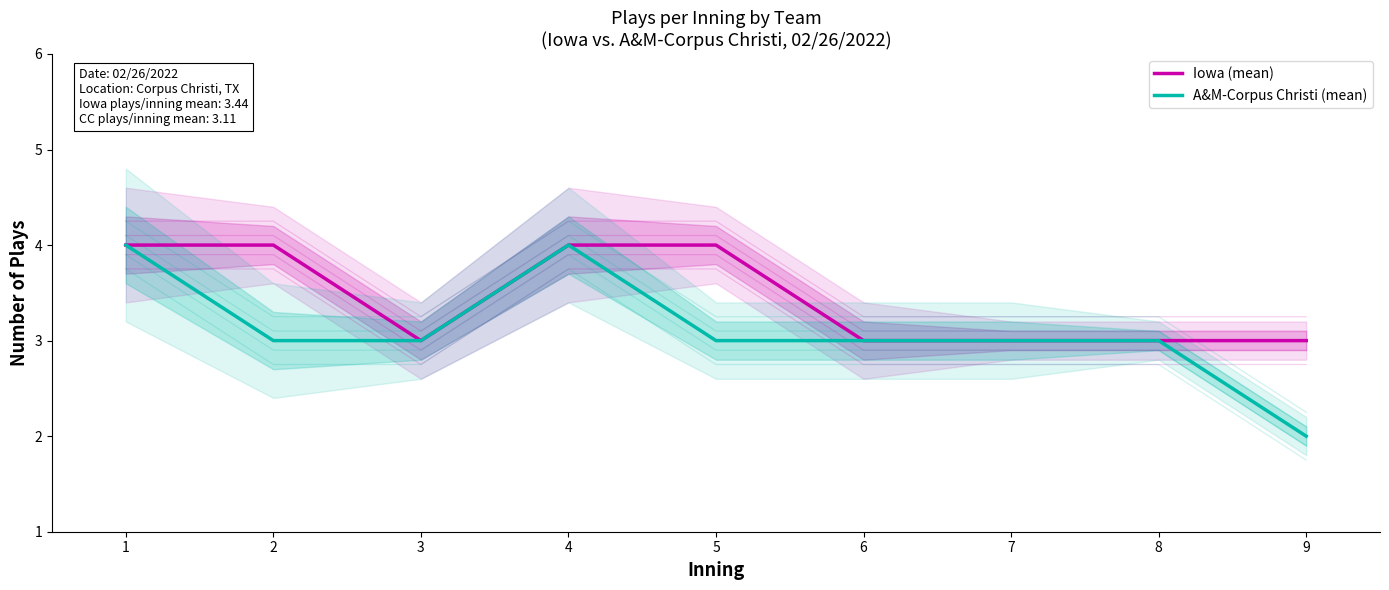

How many data points does each series have?

9